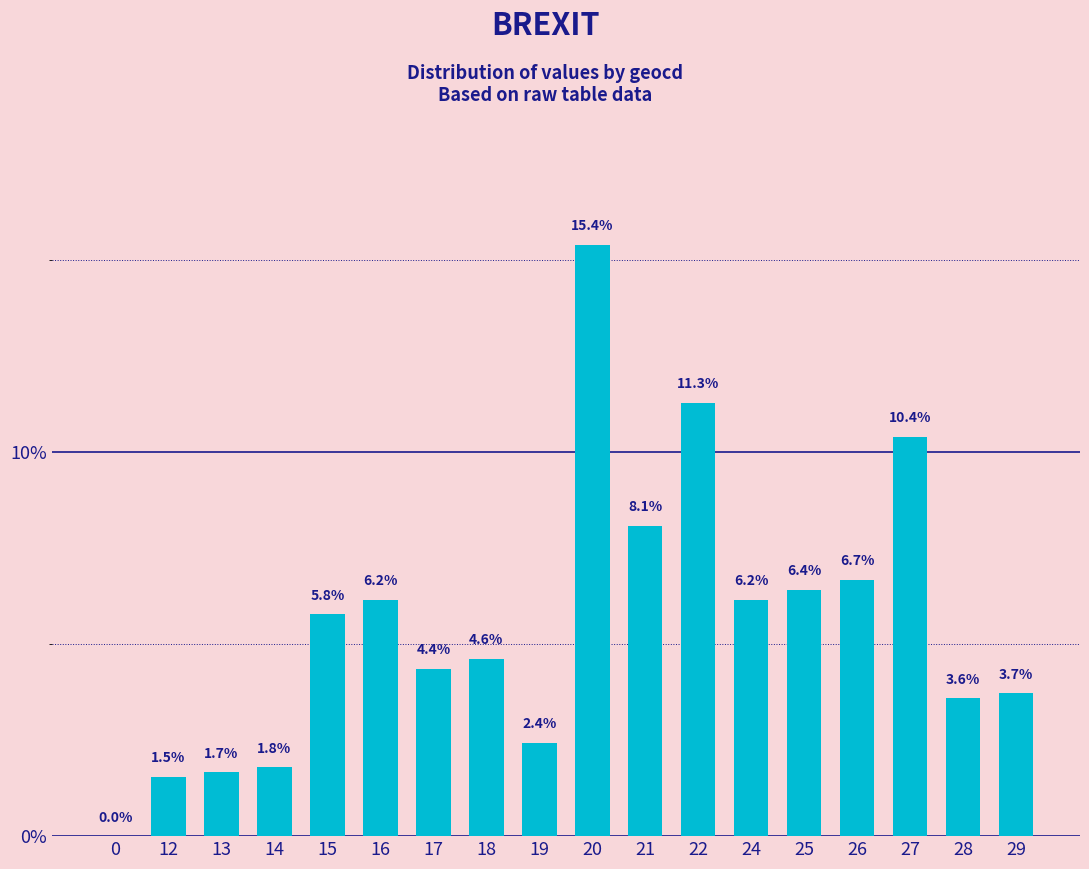

Is it true that the value at 17 is 7.0?

False